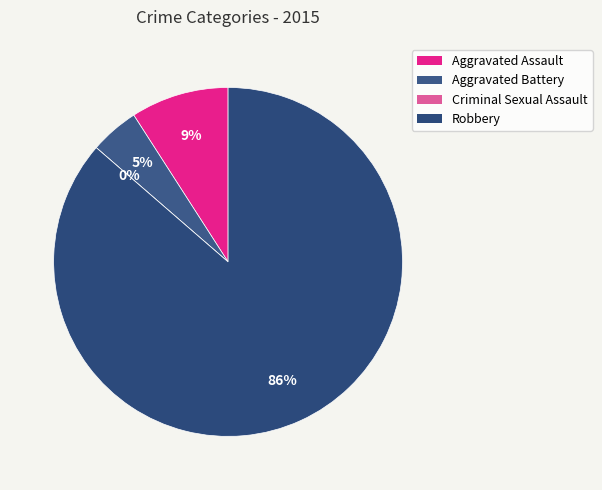

What is the total percentage of Aggravated Assault and Robbery?

95.5%